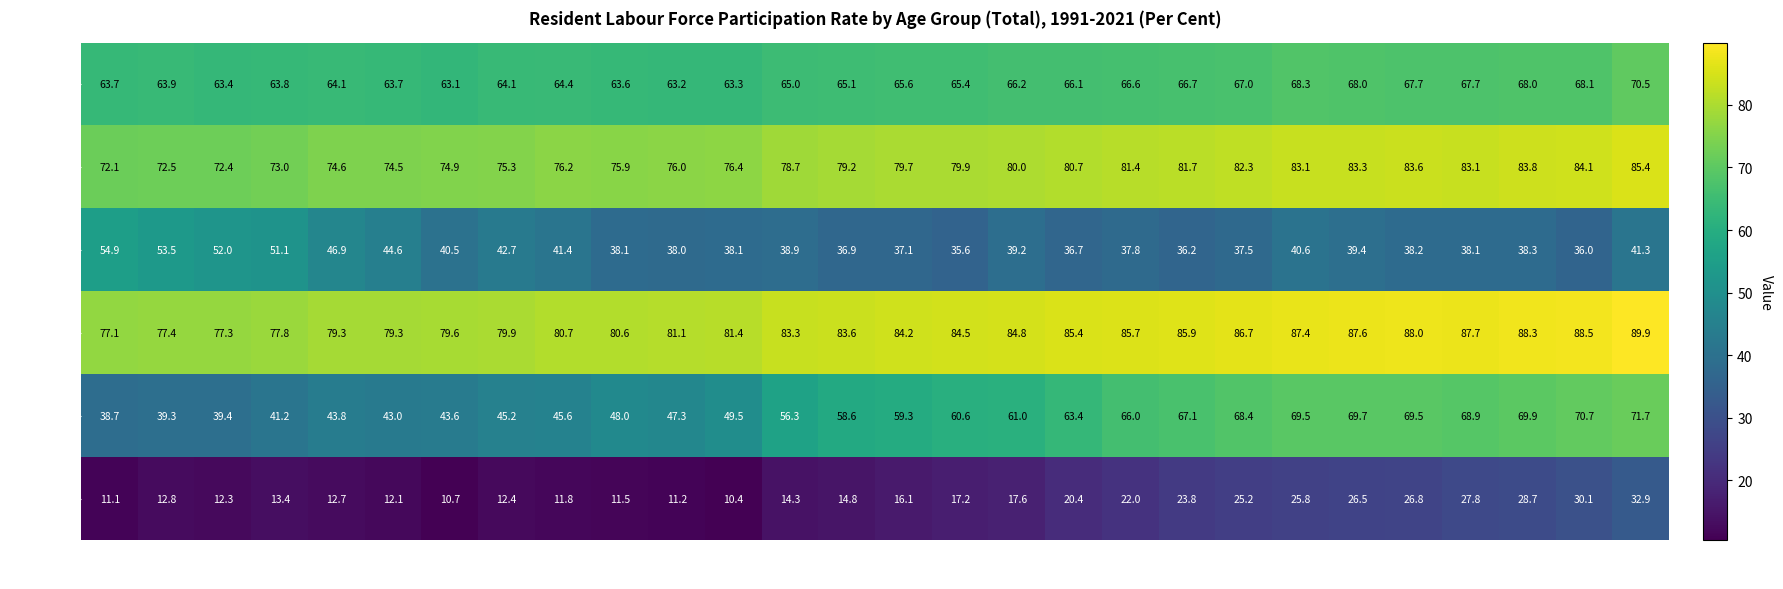

Which series has the largest range (max minus min)?

55 to 64